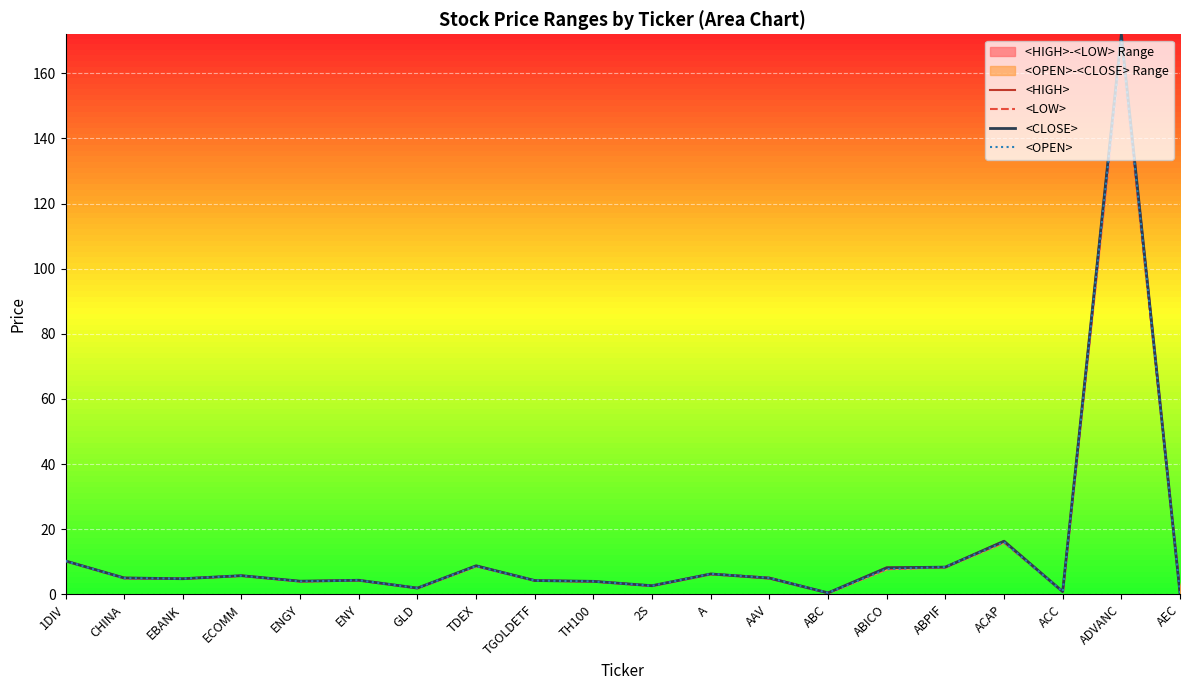

What is the label of the 10th point from the right?

2S